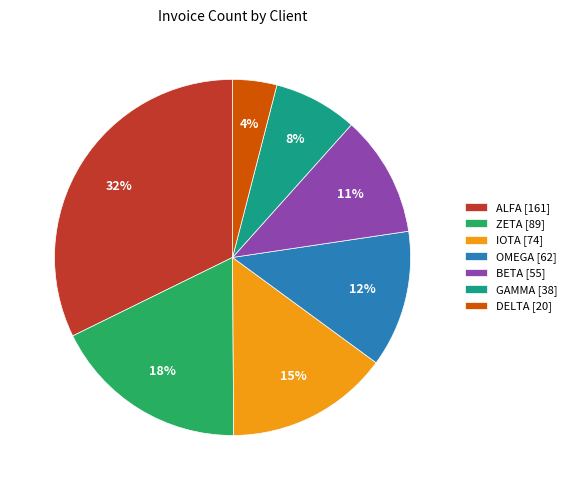

How many slices are in this pie chart?

7